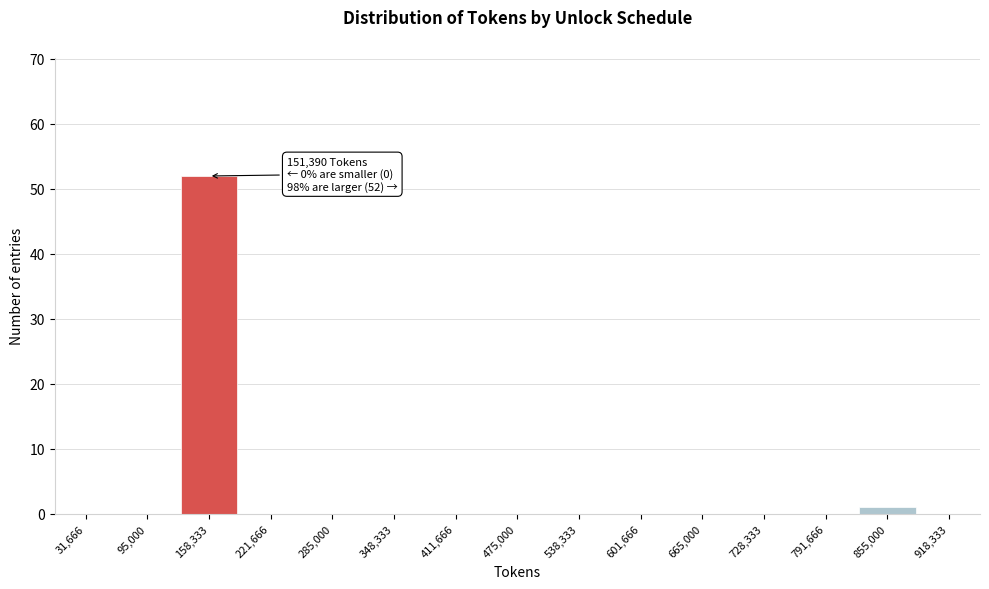

Which range on the x-axis has the tallest bar?

130000 to 190000